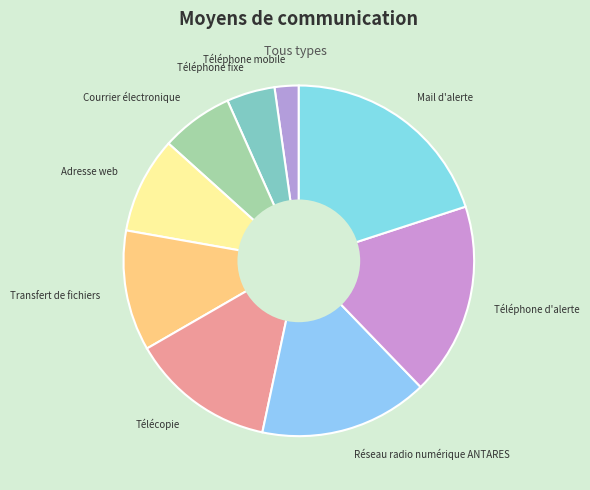

Which category has the smallest portion of the pie?

Téléphone mobile